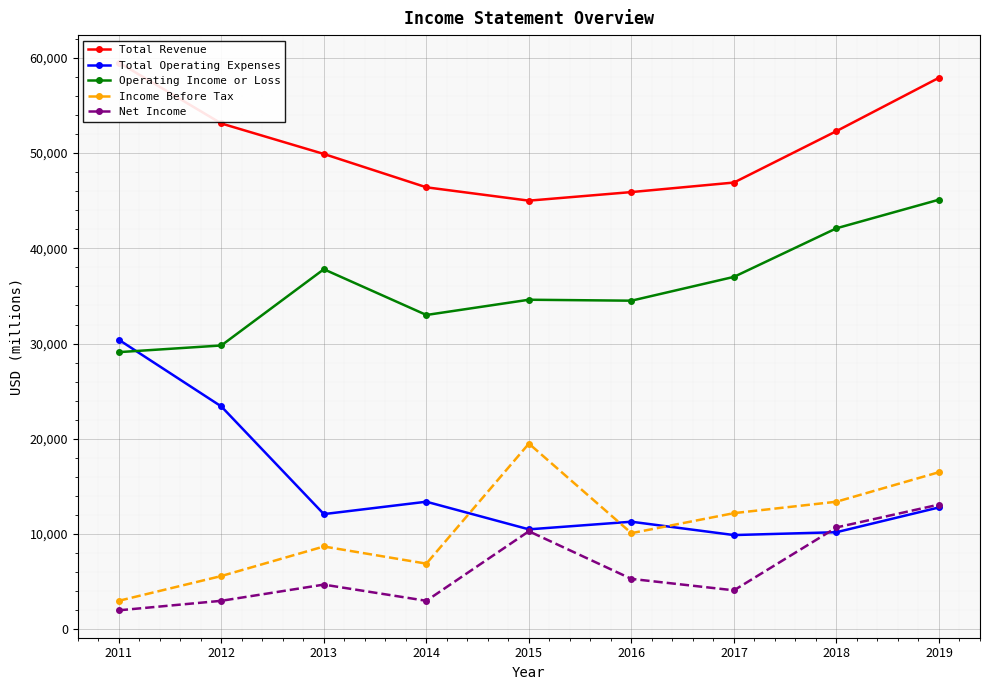

List the series in order of their peak value, highest first.

Total Revenue, Operating Income or Loss, Total Operating Expenses, Income Before Tax, Net Income